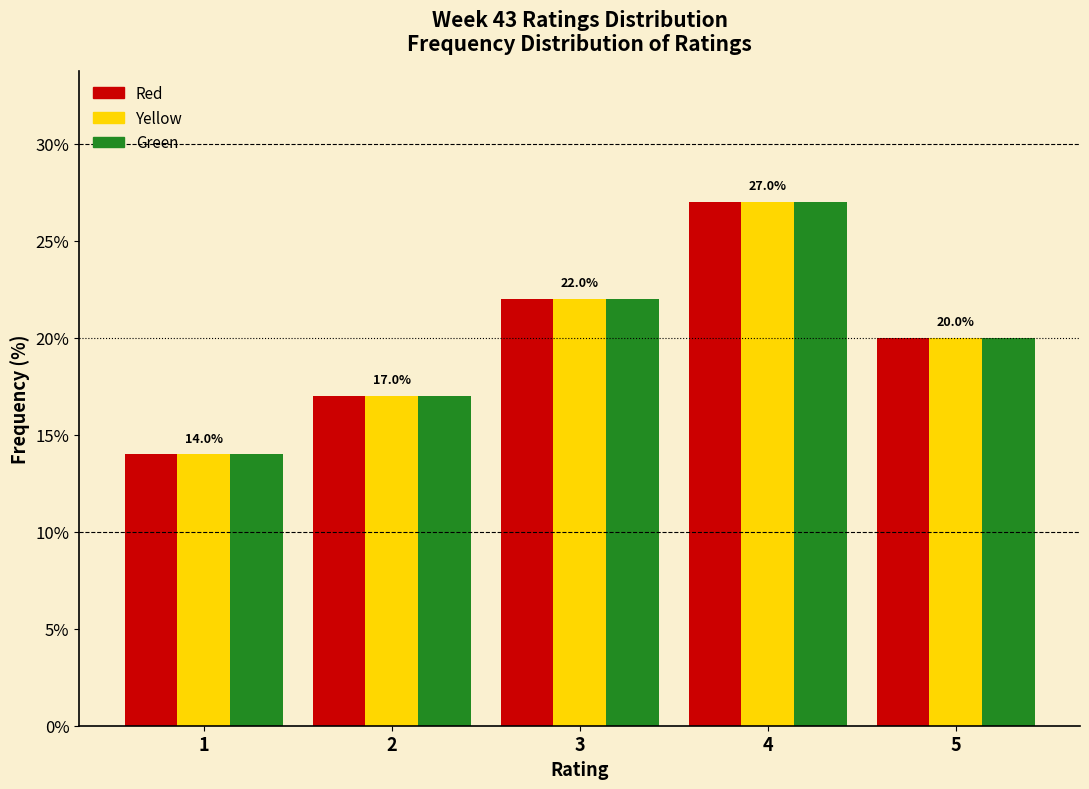

Reading left to right, list all the values displayed in this chart.

Red: 14.0	17.0	22.0	27.0	20.0
Yellow: 14.0	17.0	22.0	27.0	20.0
Green: 14.0	17.0	22.0	27.0	20.0